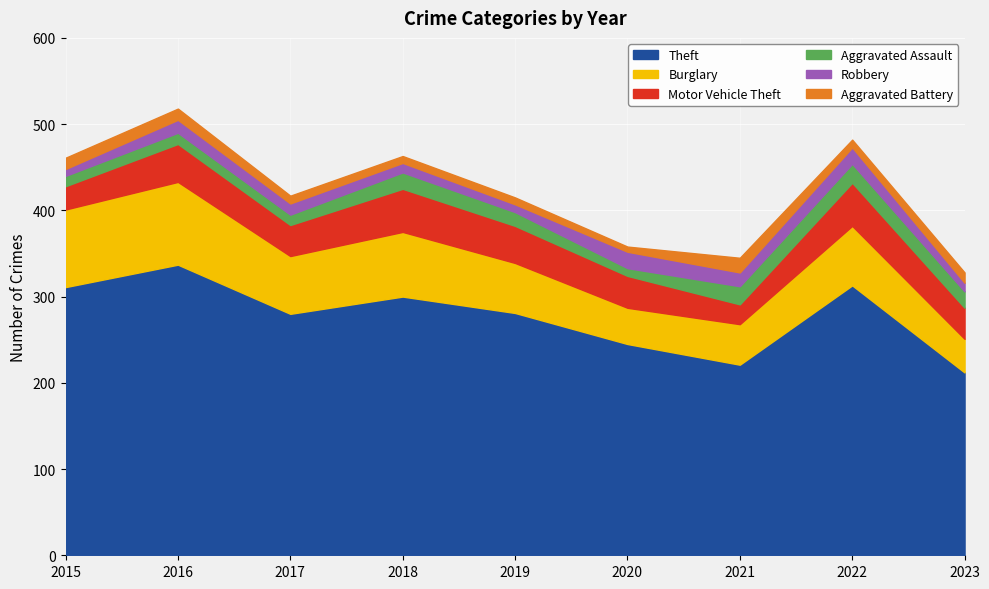

Which series has the largest range (max minus min)?

Theft